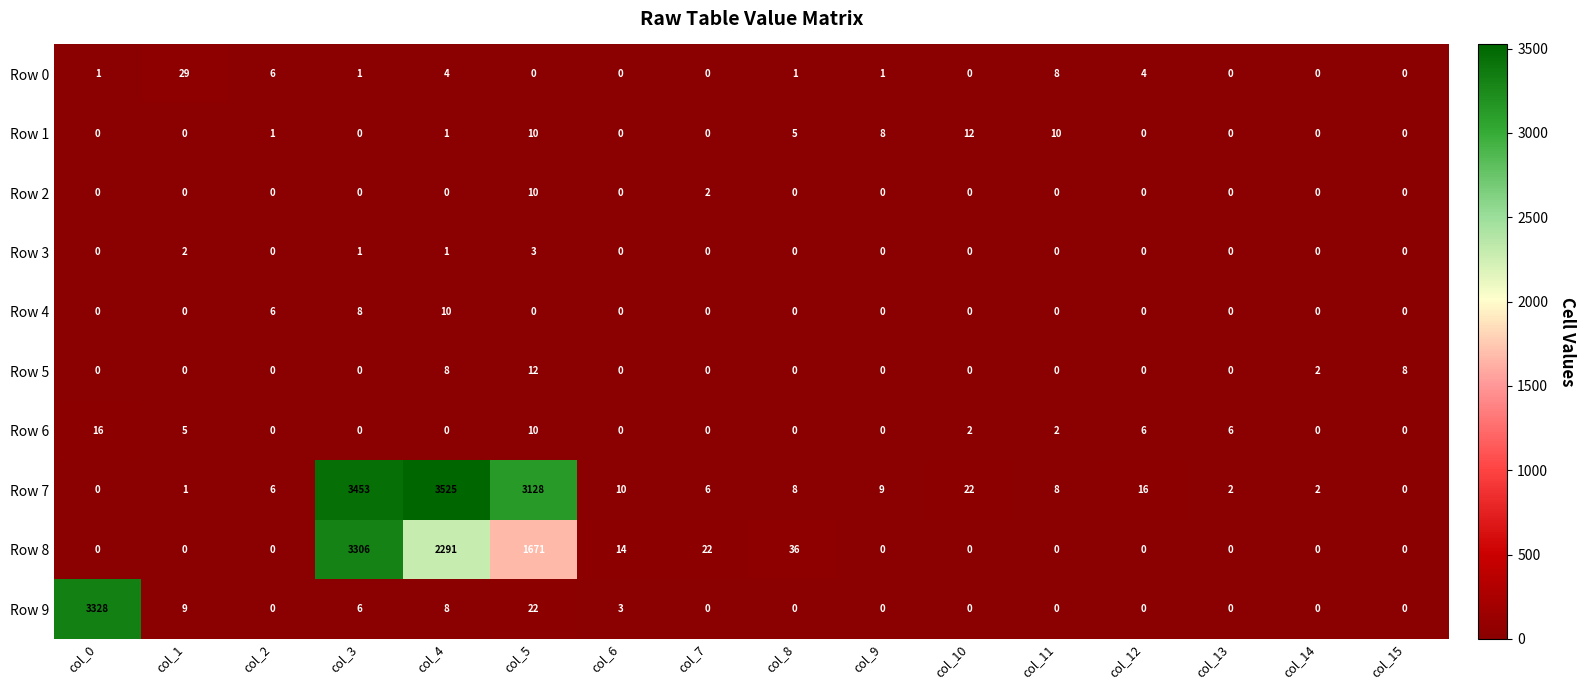

Is it true that Row 7 equals 0 at col_0?

True